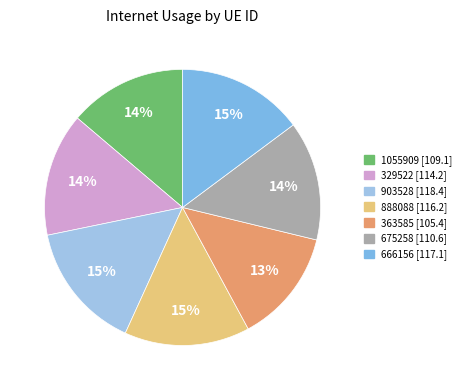

What is the largest slice in the pie chart?

903528